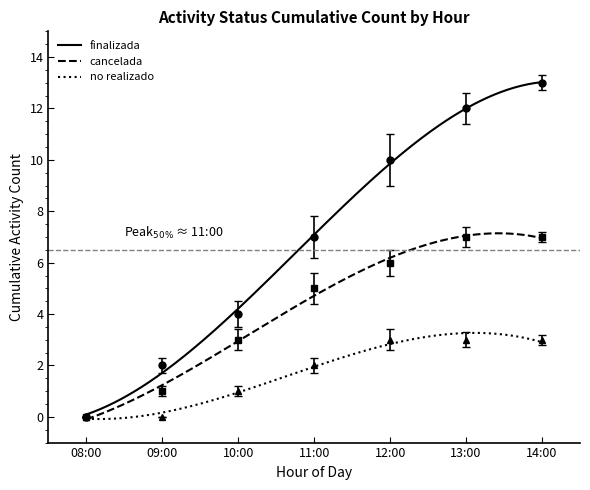

What is the total value across all series at 14:00?

23